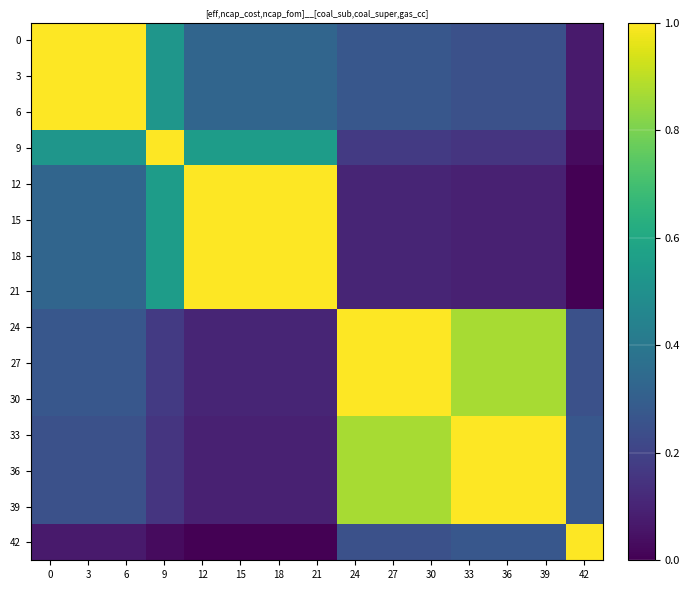

Rank the series by their maximum value, from lowest to highest.

0, 3, 6, 9, 12, 15, 18, 21, 24, 27, 30, 33, 36, 39, 42